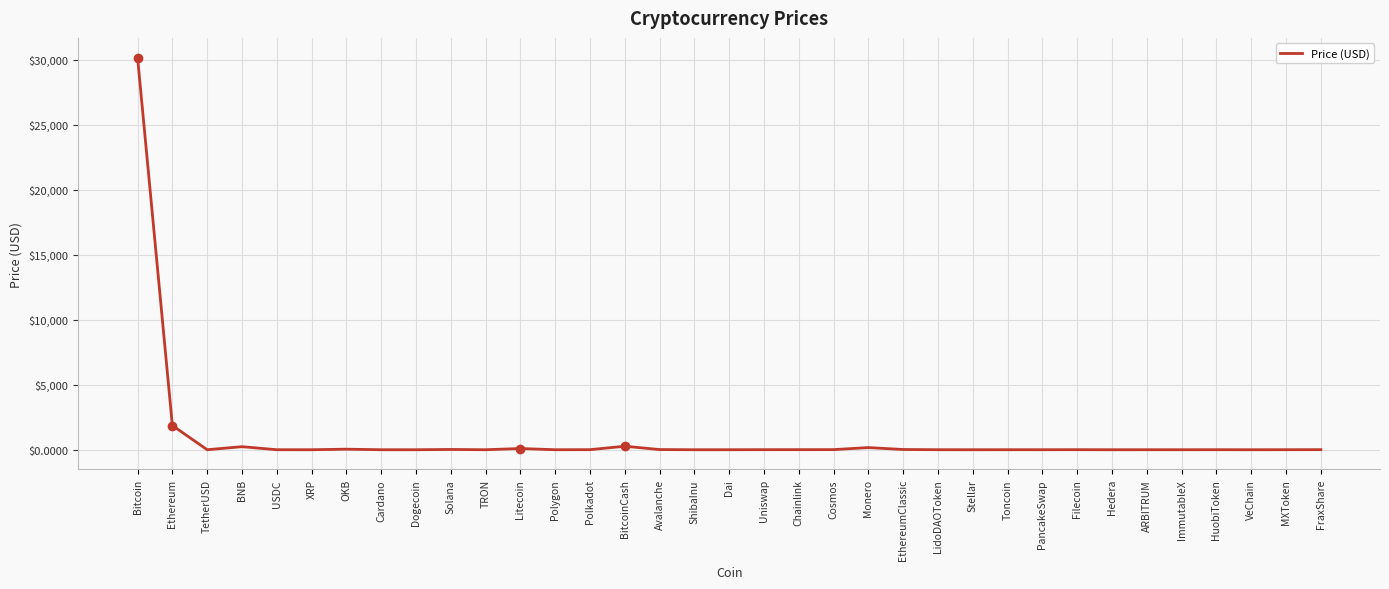

Count the number of categories in the chart.

35